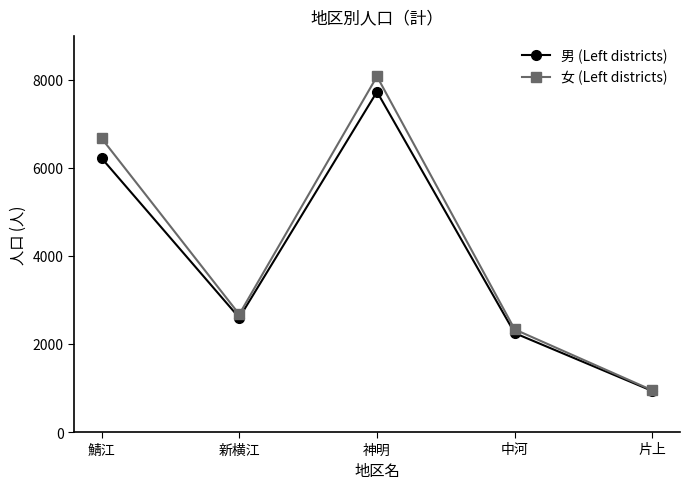

What value does the 女 (Left districts) series have at 鯖江, to the nearest 50?

6700